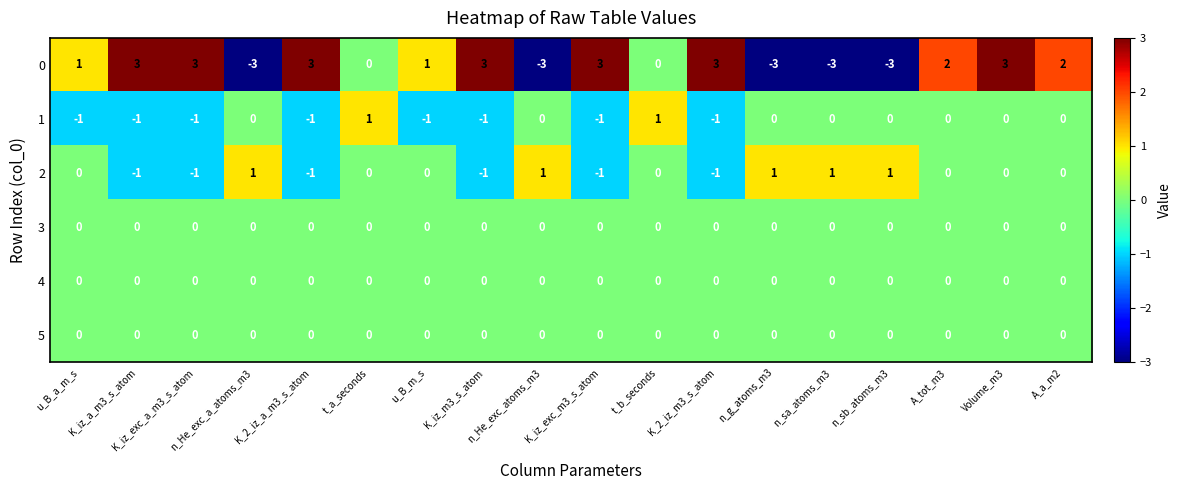

What is the sum of all 1 values?

-6